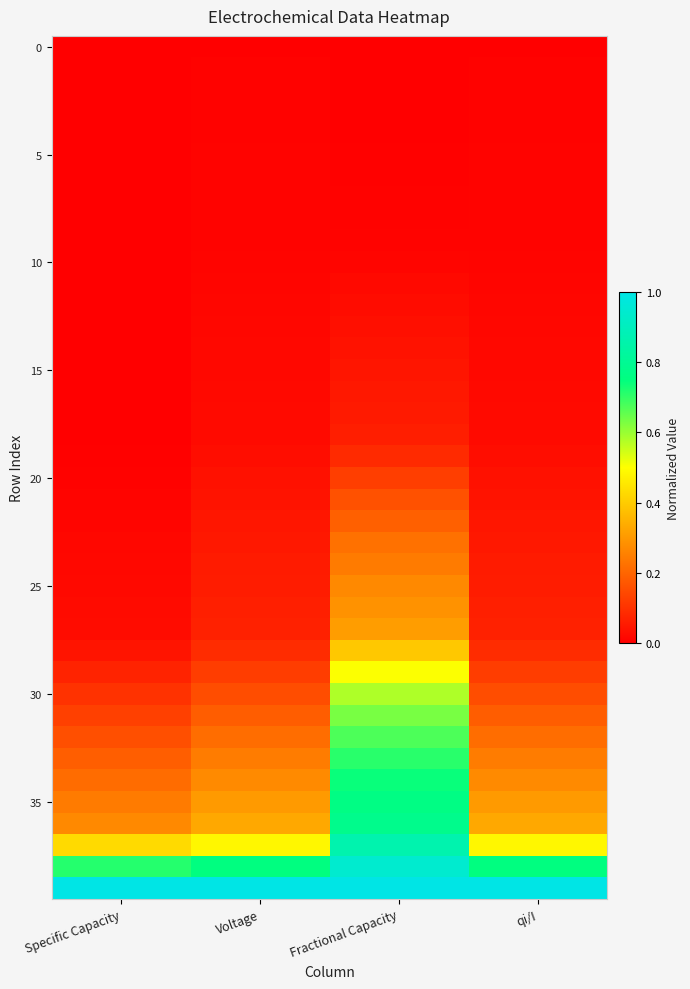

Between Specific Capacity and Voltage, which is larger?

Specific Capacity